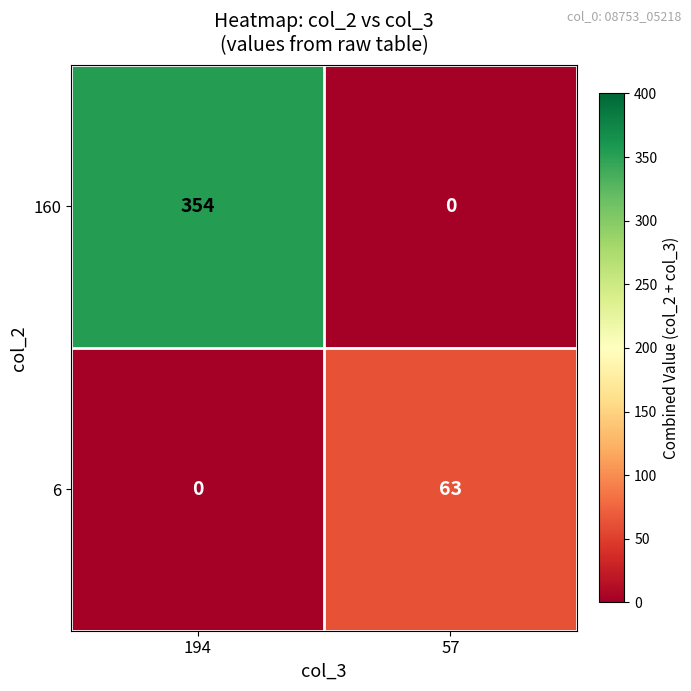

Is it true that 6 equals 0 at 194?

True